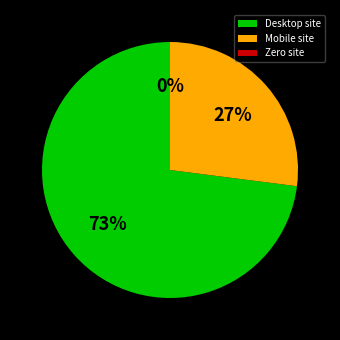

Is it true that Zero site is 0% of the pie?

True